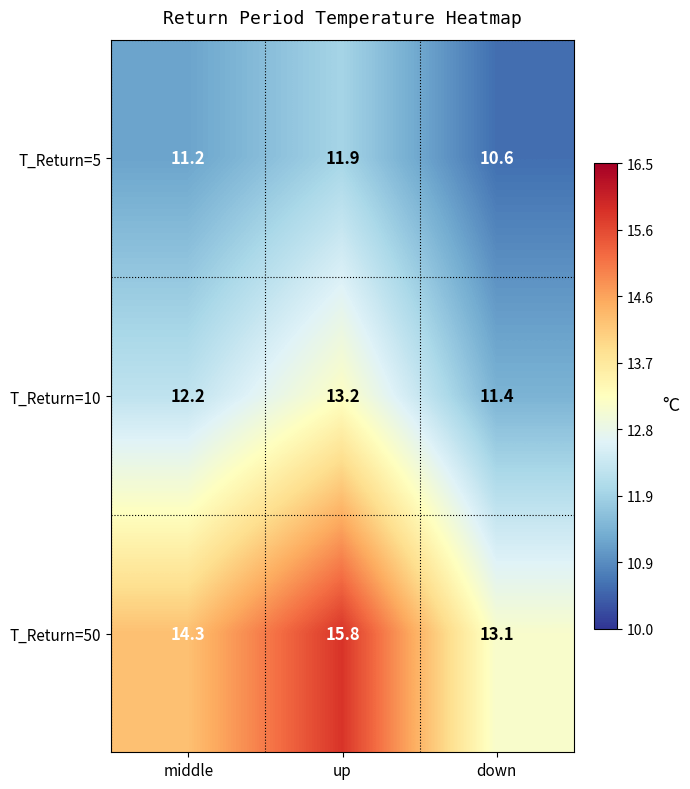

What is the total value across all series at up?

40.9